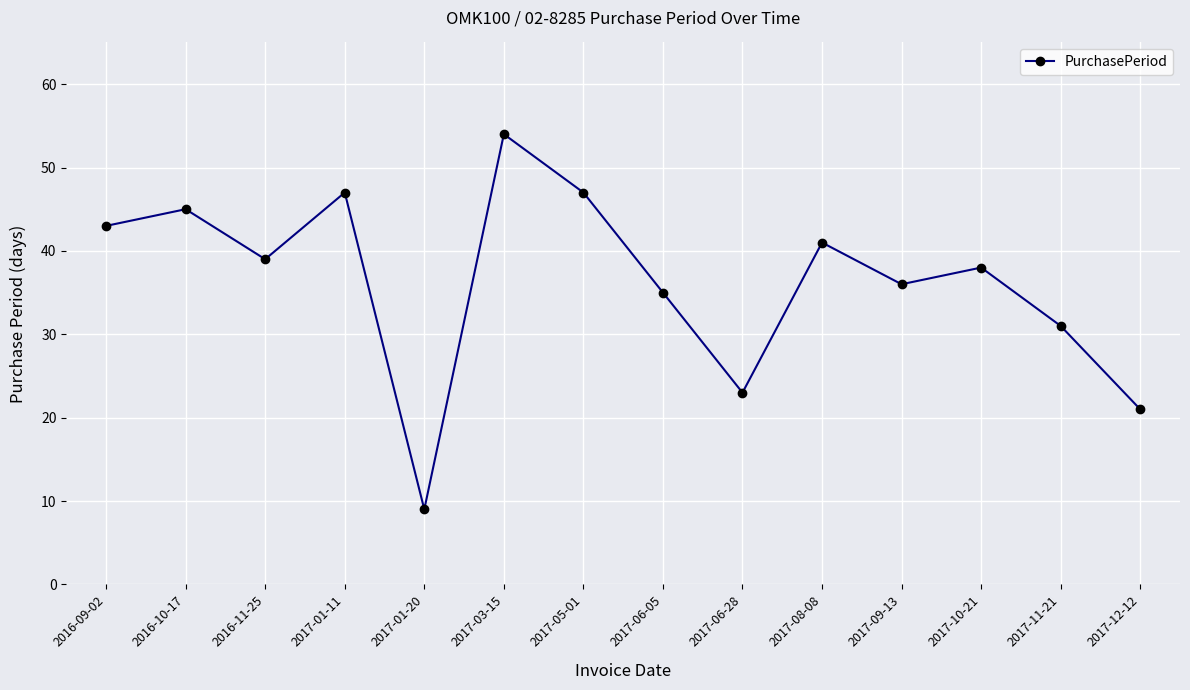

How many interior local peaks (higher than both neighbors) does the data have?

5